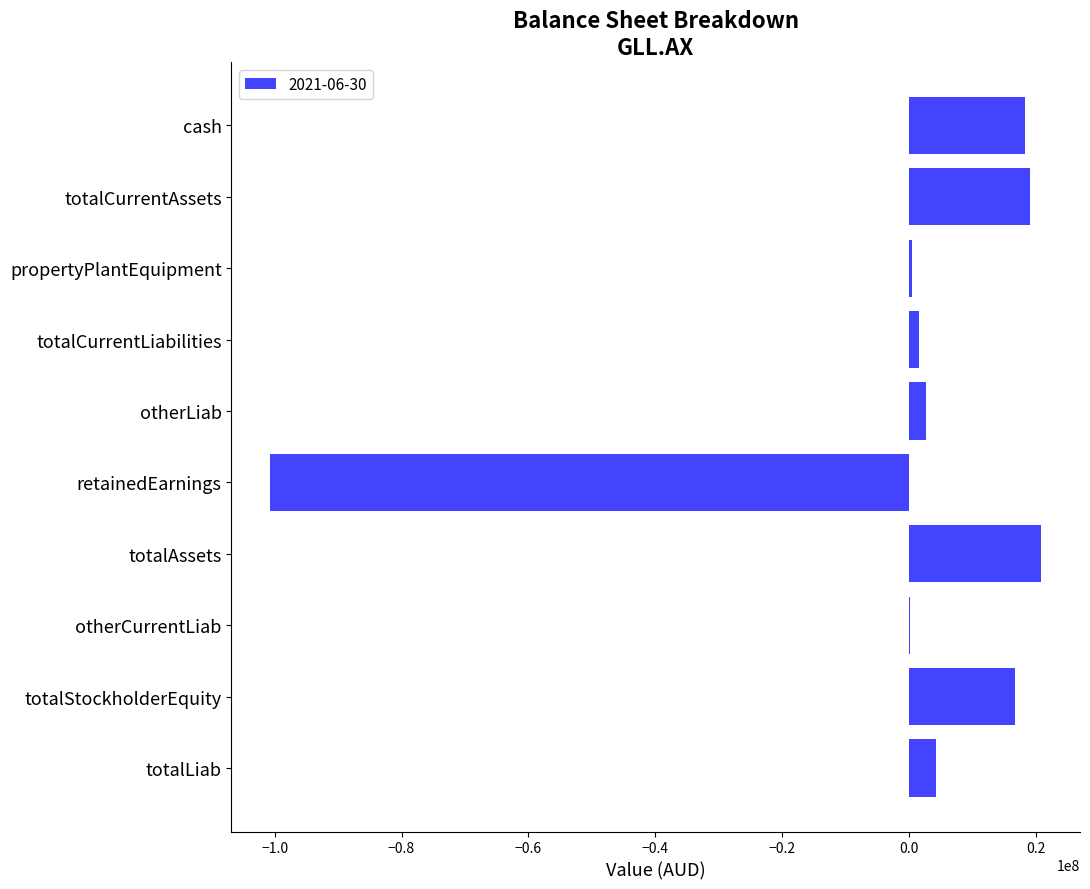

The chart shows a value of 2686392 at otherLiab. True or false?

True